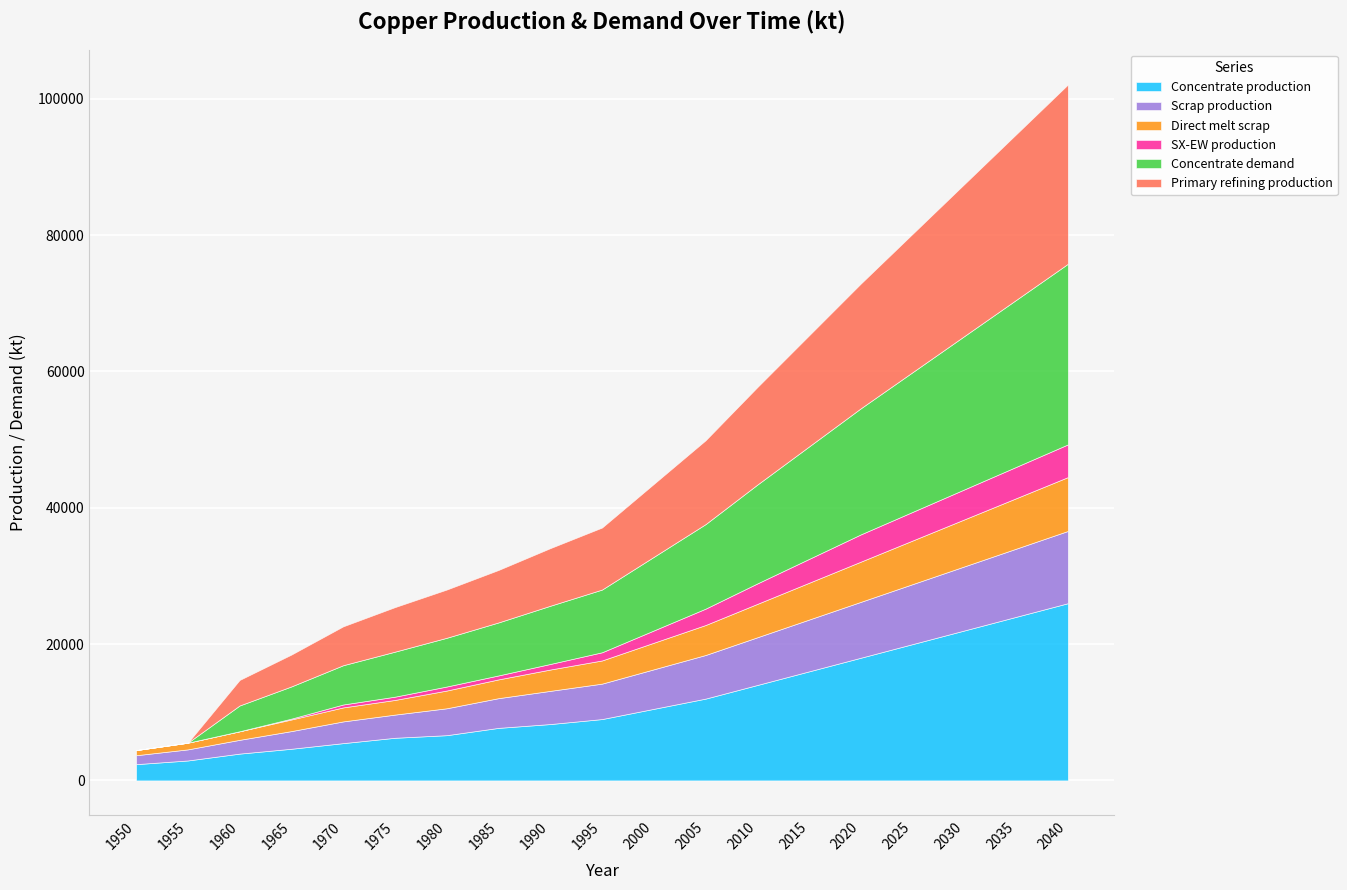

Count the number of data series in this chart.

6